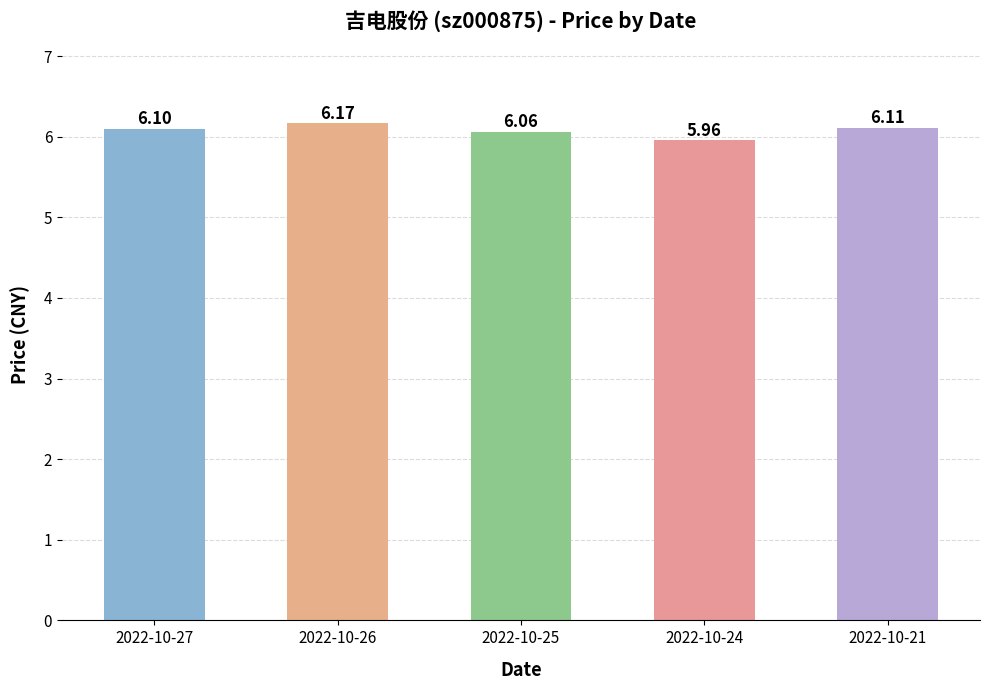

What is the difference between the maximum and second lowest values?

0.1